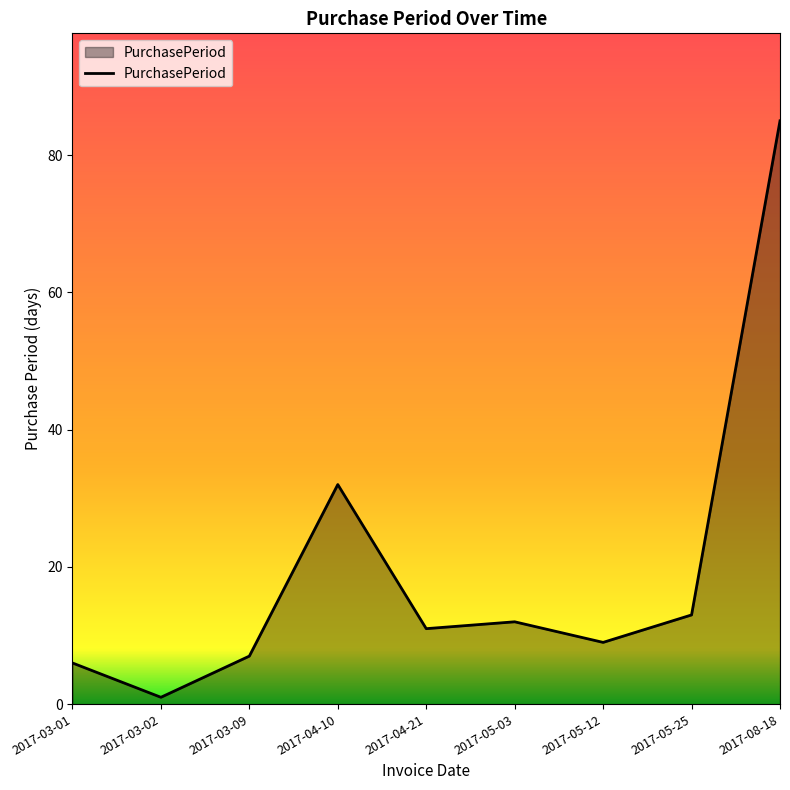

What is the change in value from 2017-03-01 to 2017-05-03?

+6